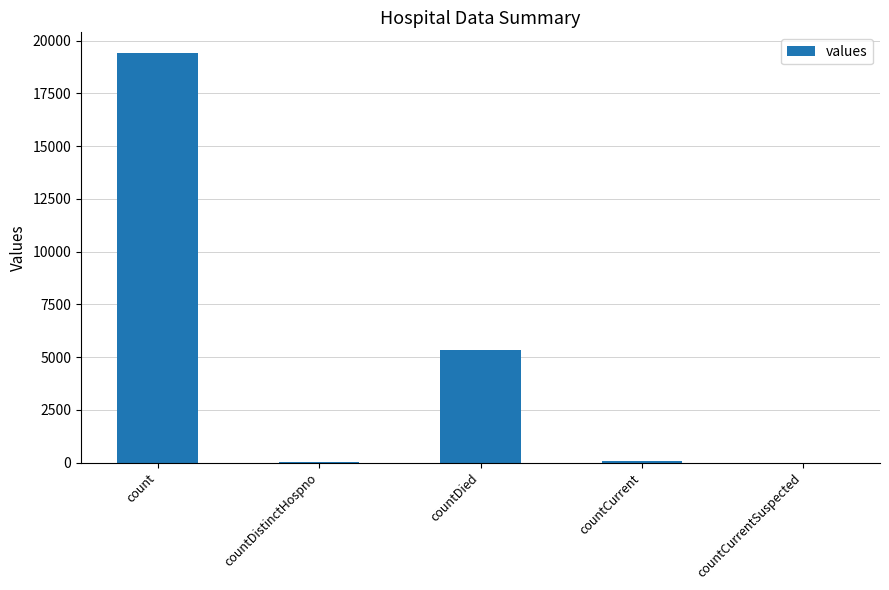

What is the change in value from count to countDied?

-14063